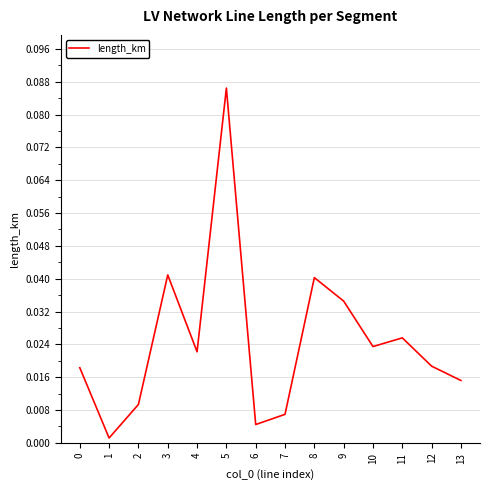

Which category has the highest value across all series?

5